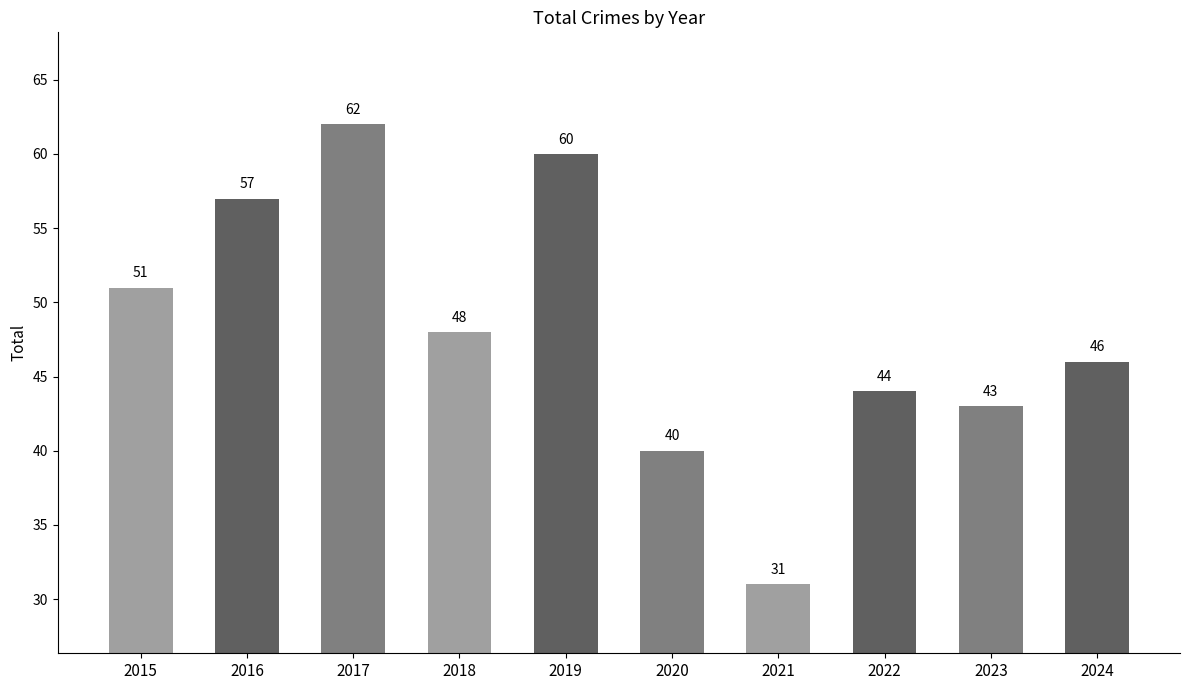

What is the ratio of the value at 2018 to the value at 2016?

0.8